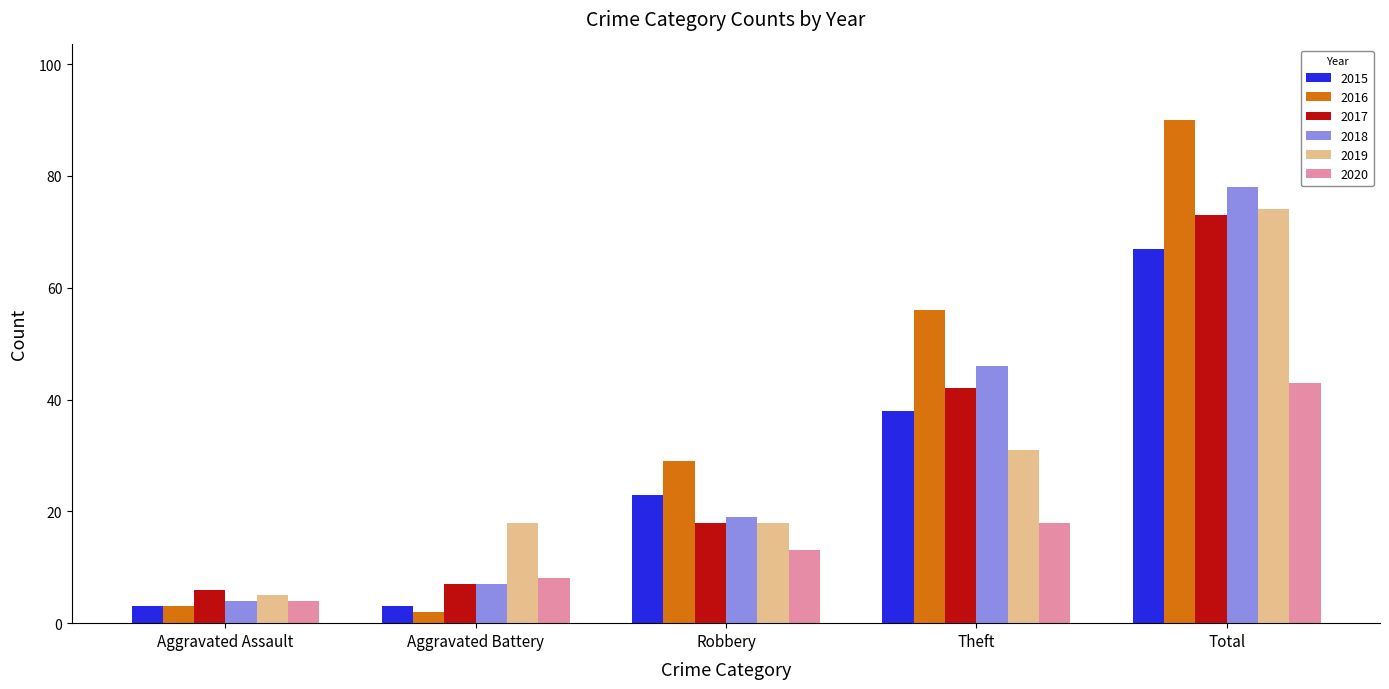

At how many categories does at least one series exceed 76?

1